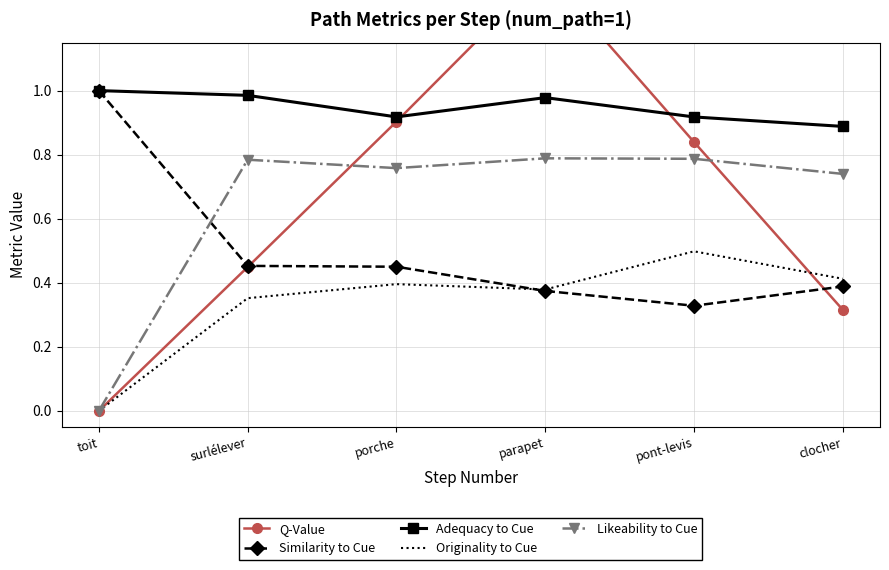

How many Adequacy to Cue values are between 0 and 1?

6